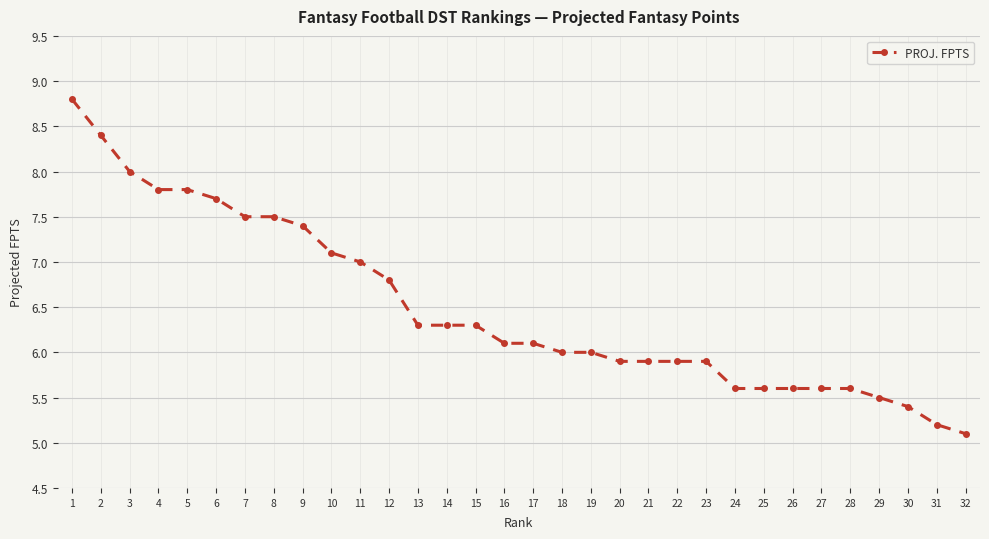

What is the average value?

6.5